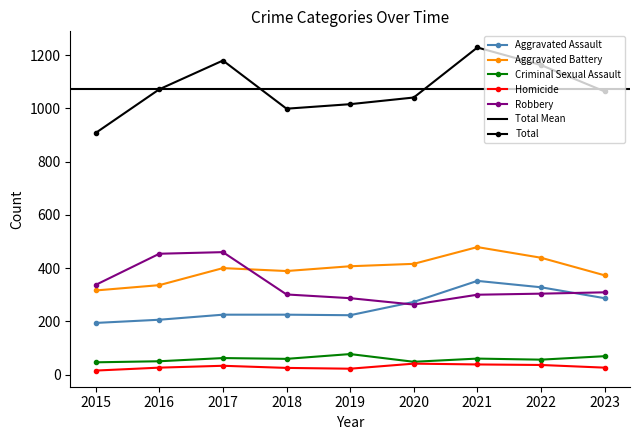

Rank the categories by Aggravated Battery value from lowest to highest.

2015, 2016, 2023, 2018, 2017, 2019, 2020, 2022, 2021